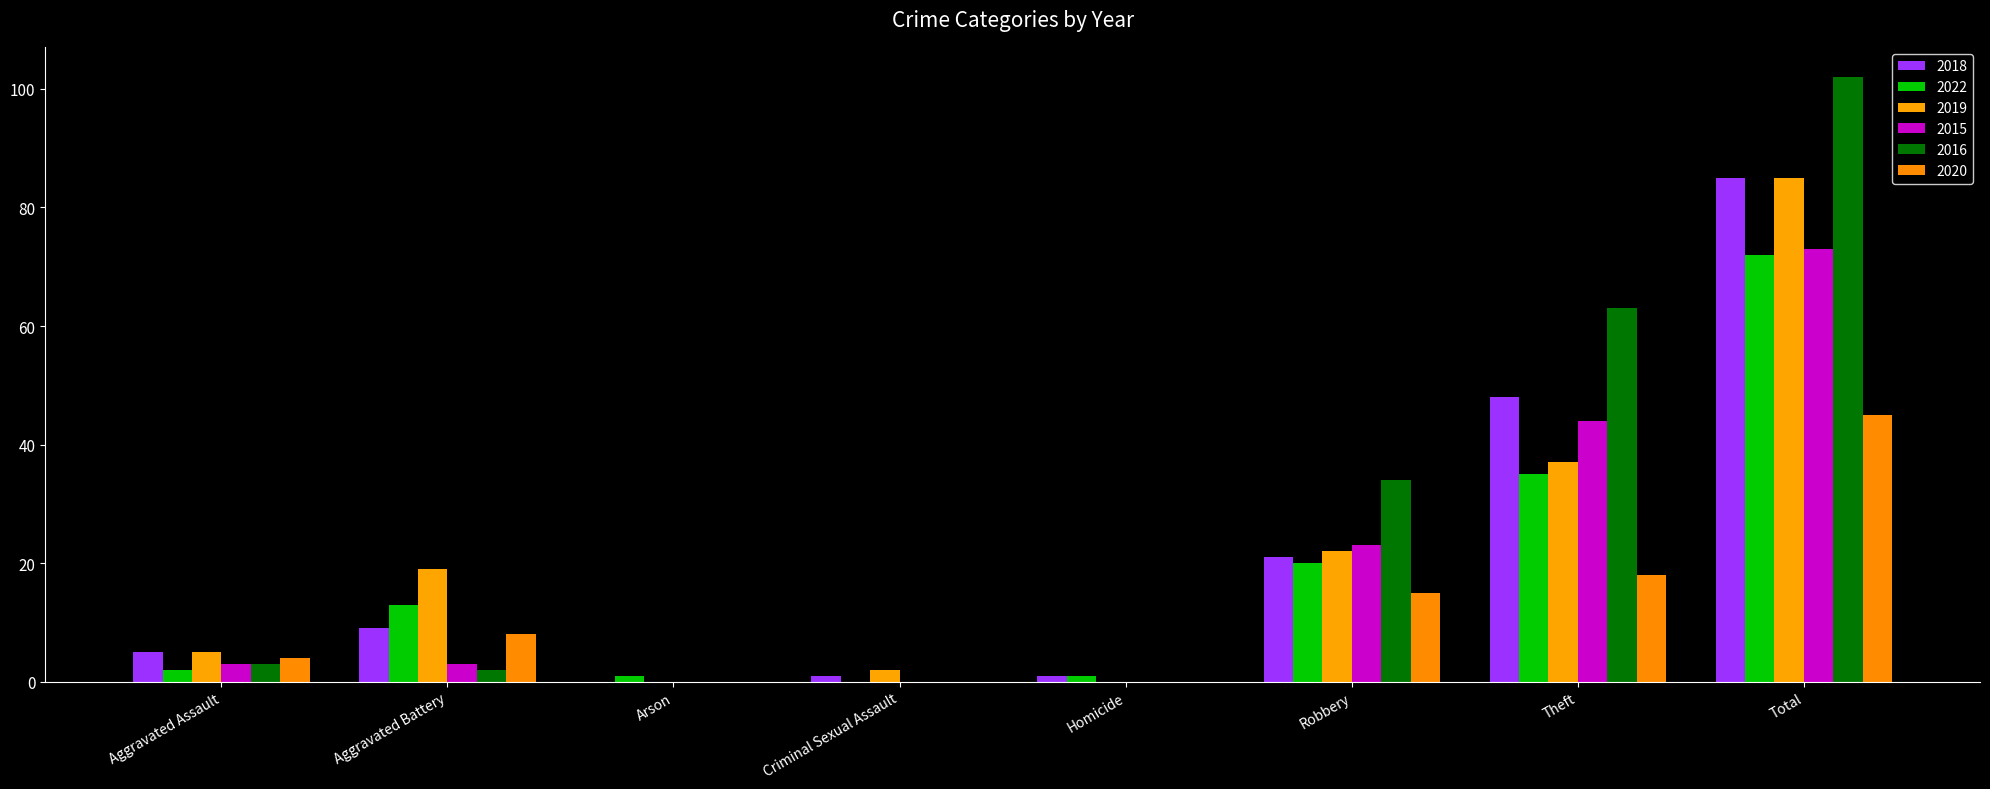

The 2018 series shows 2 at Criminal Sexual Assault. True or false?

False